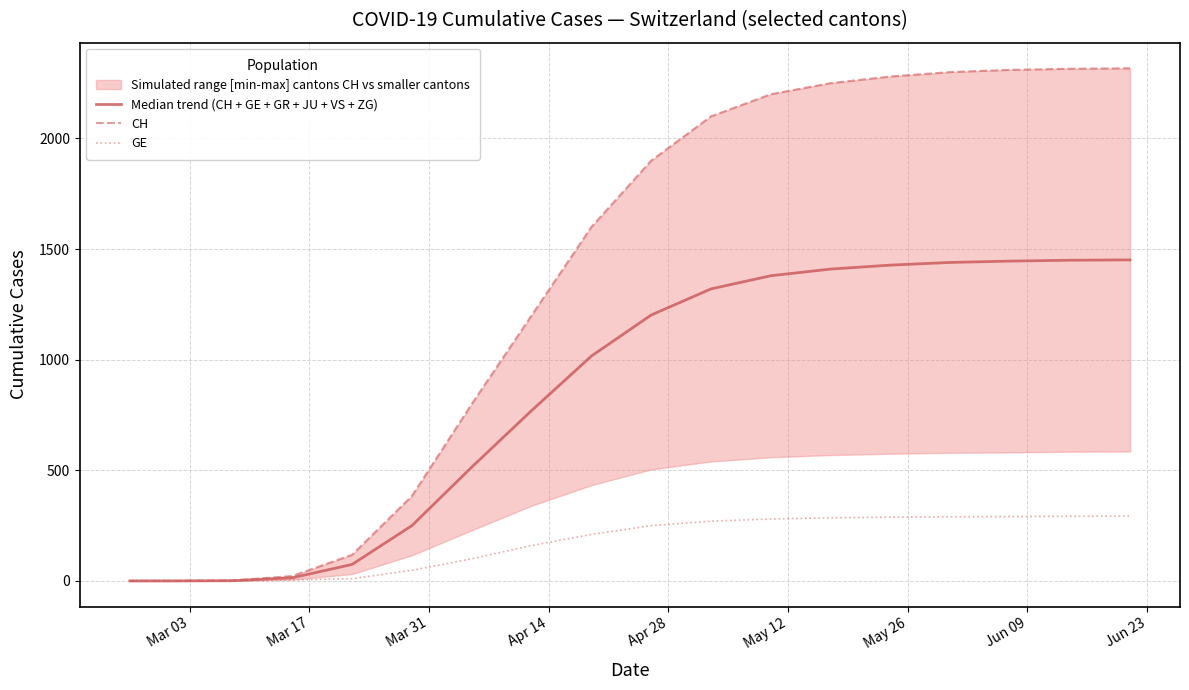

List the series in order of their overall mean, highest first.

CH, Median trend (CH + GE + GR + JU + VS + ZG), GE